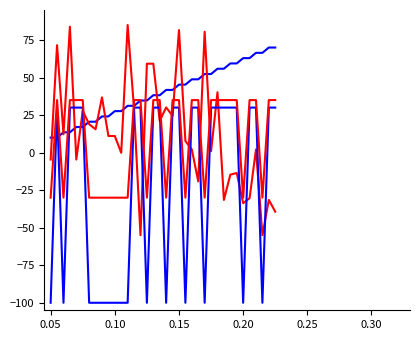

Is this an area chart (filled region under the line)?

No